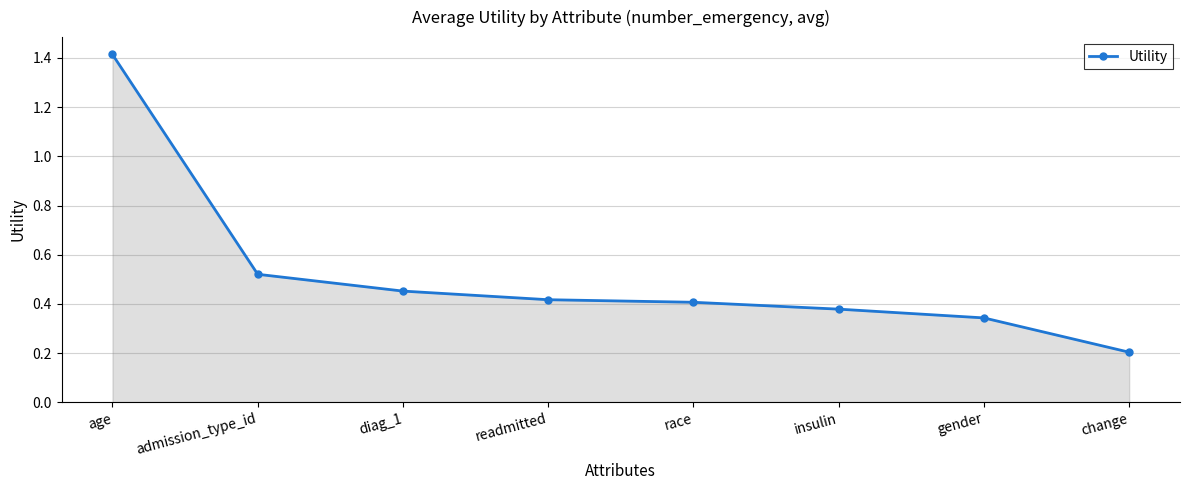

Count the number of data series in this chart.

1